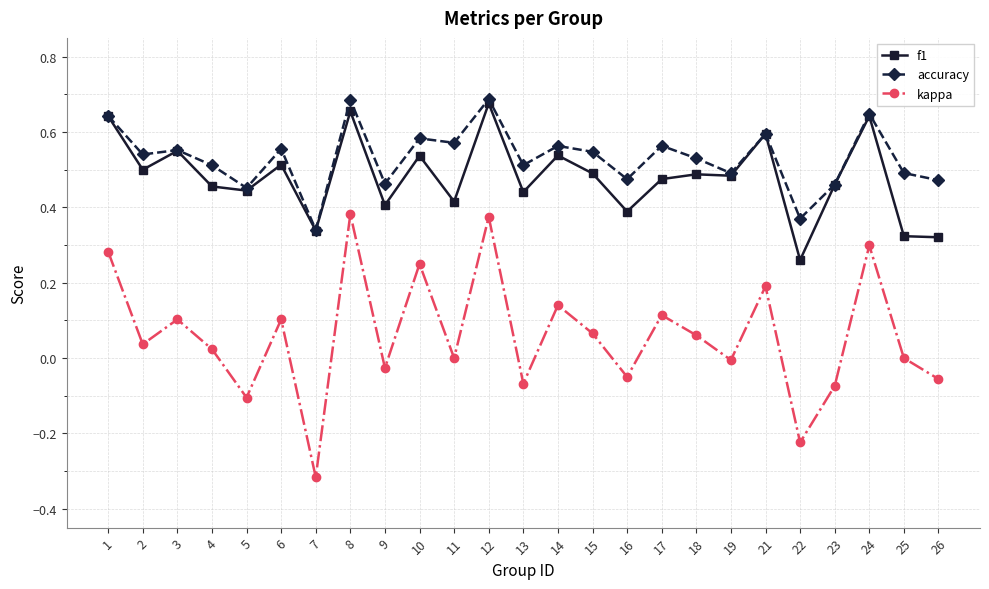

How many lines are shown in the chart?

3